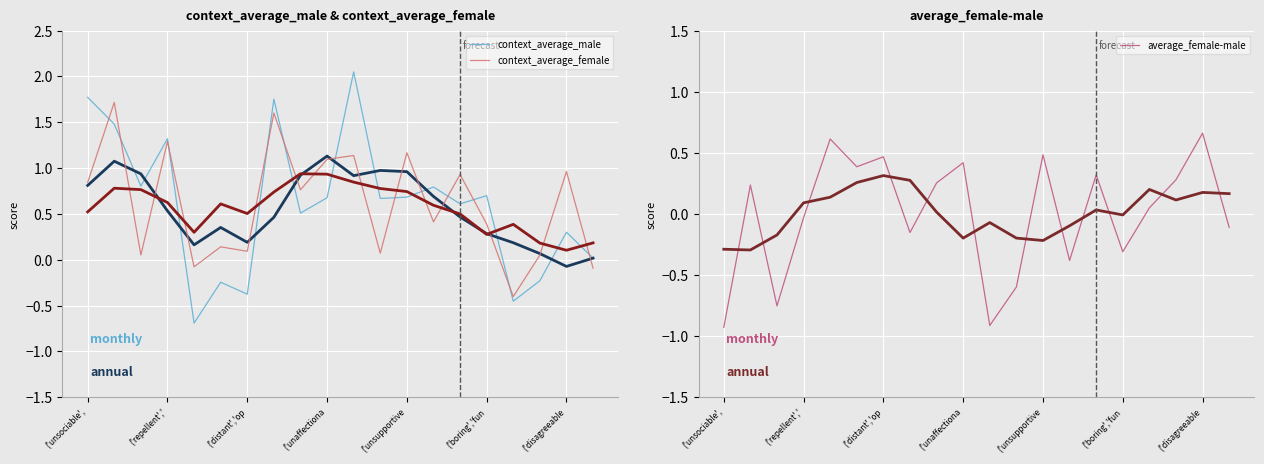

True or false: context_average_female and context_average_male intersect in this chart.

True